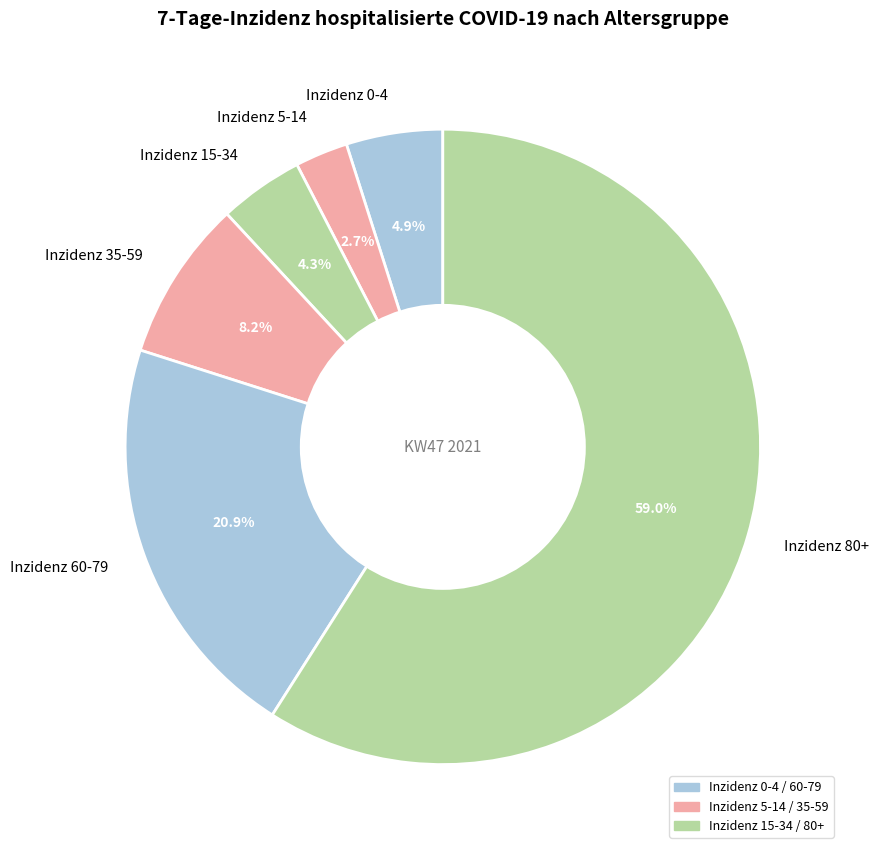

True or false: Inzidenz 15-34 accounts for 17% of the total.

False